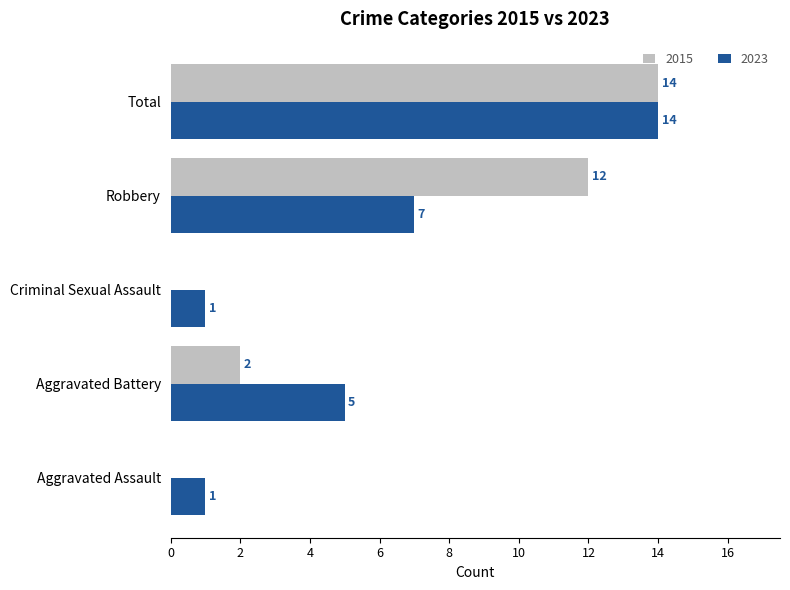

Is the value of 2015 at Robbery greater than the value of 2023 at Robbery?

Yes